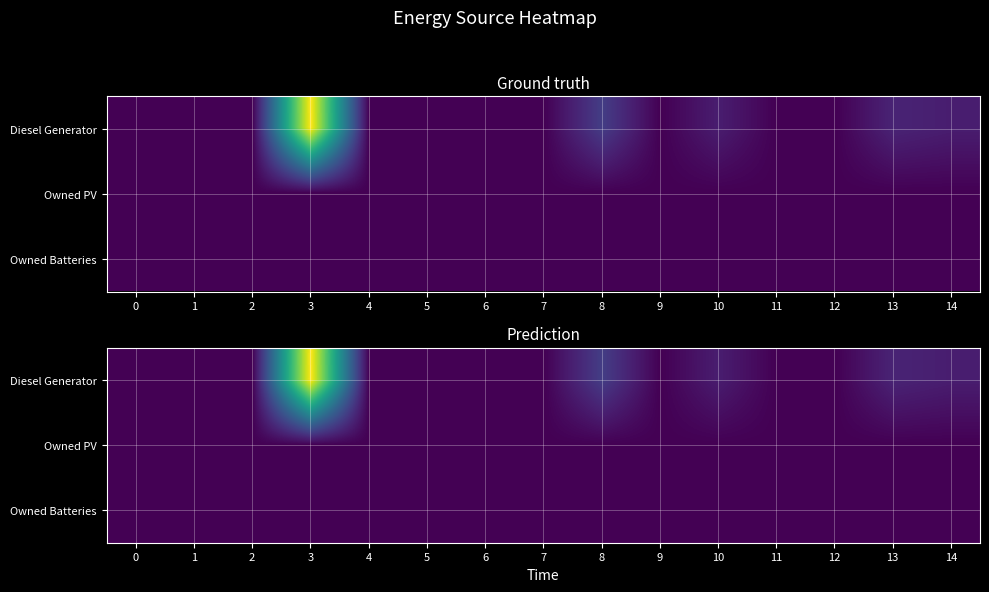

The value of Owned PV at 5 is 0.0. True or false?

True